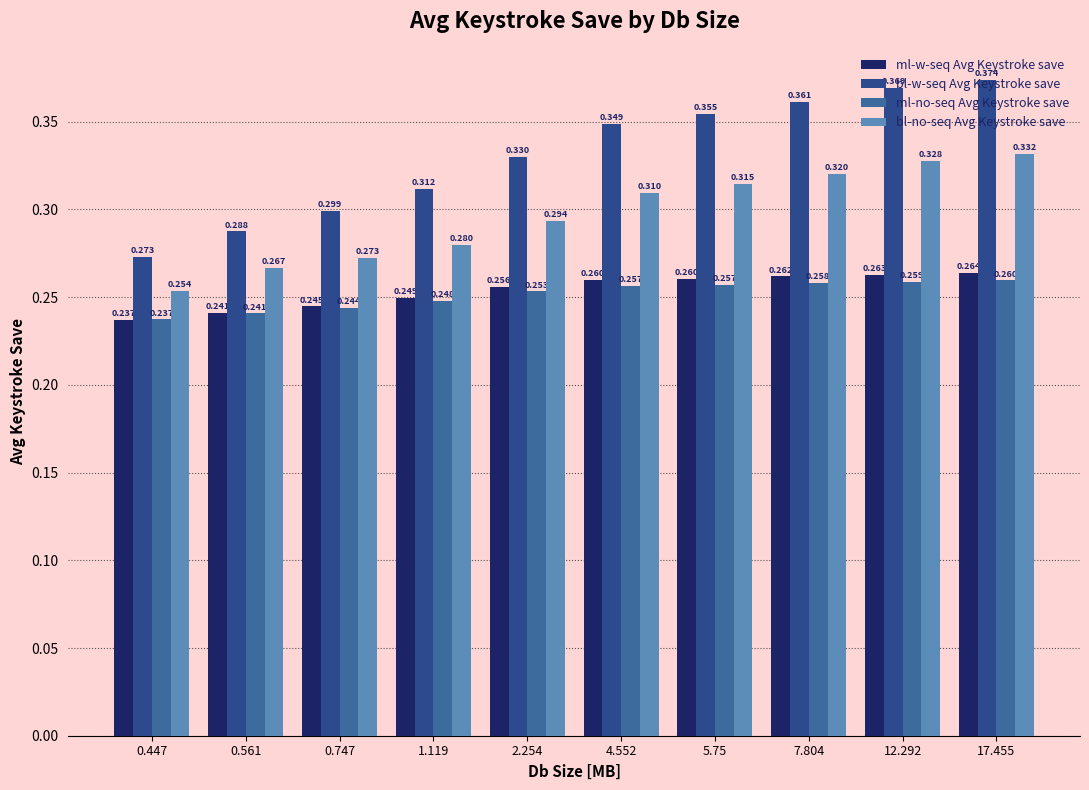

What is the label of the 10th bar from the right?

0.447